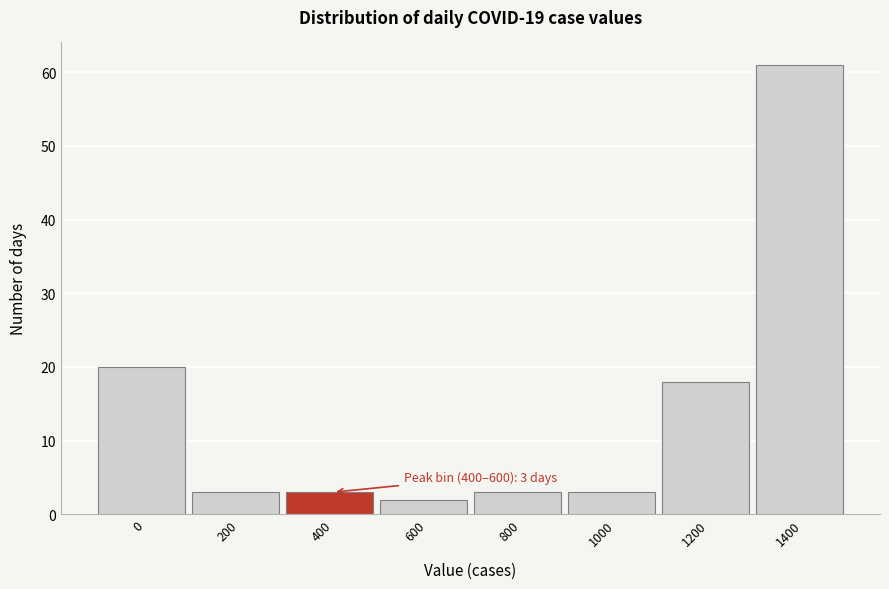

Reading left to right, extract all data points from this chart.

20	3	3	2	3	3	18	61